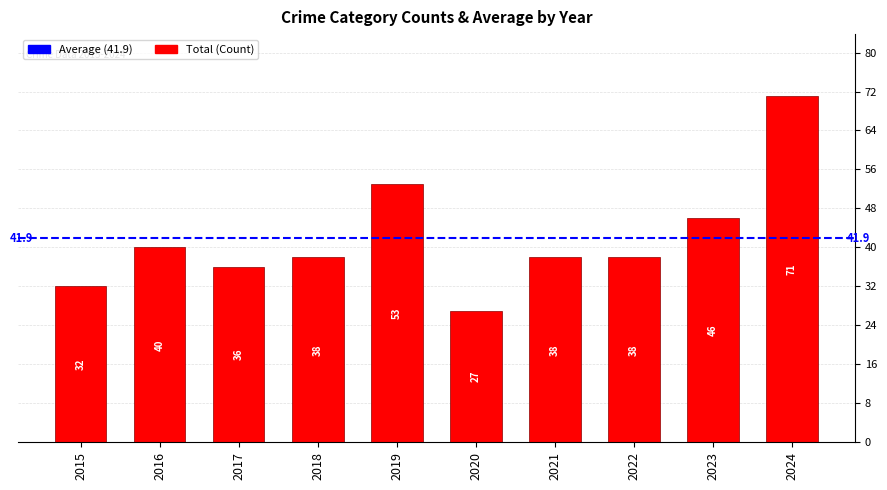

What is the minimum value shown in the chart?

27